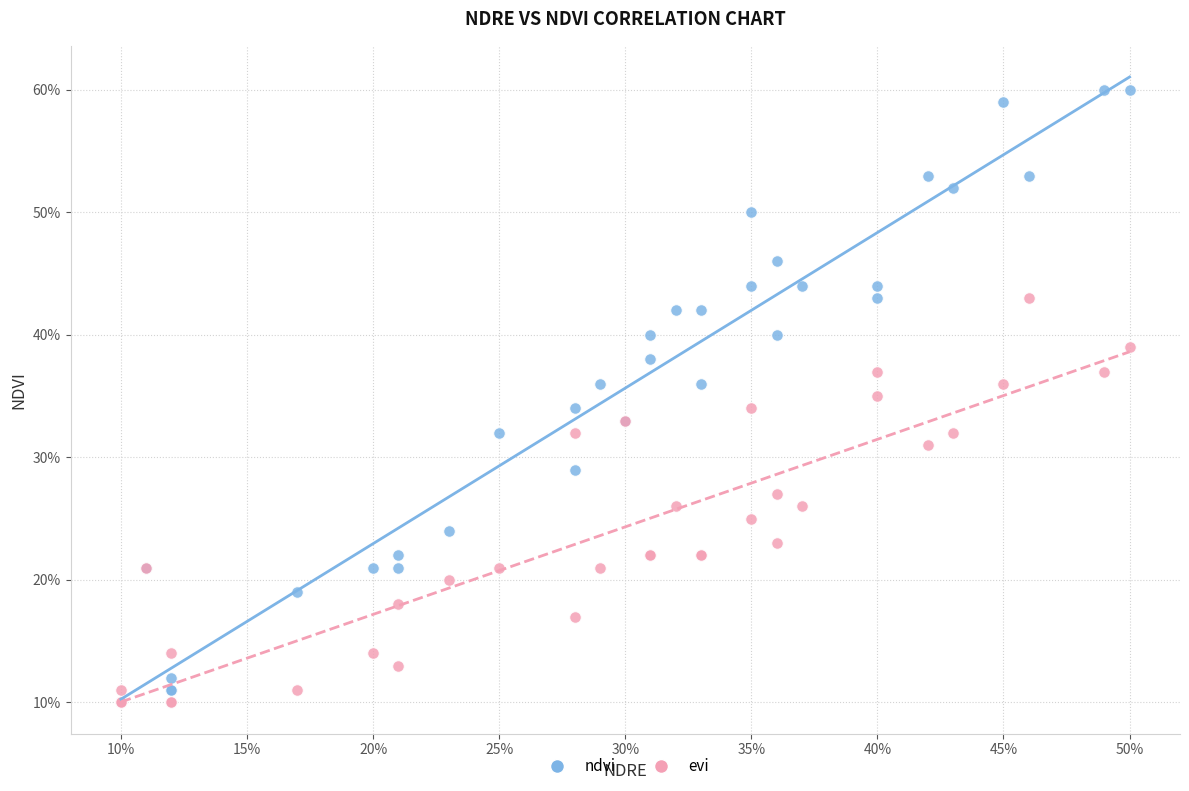

Which series has the widest spread of Y values?

ndvi